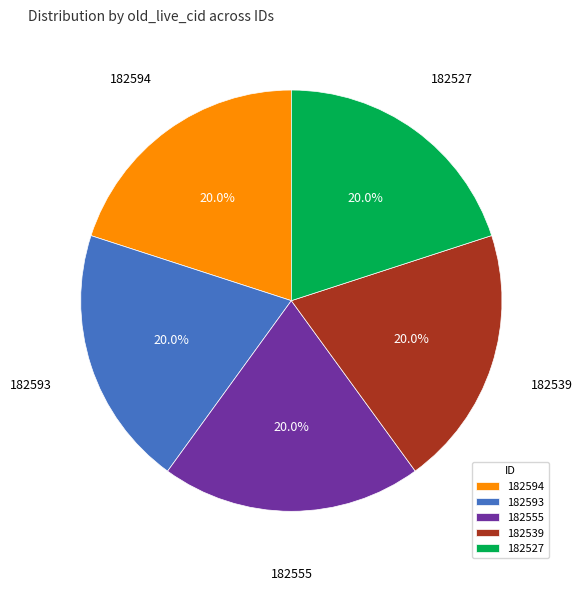

Is it true that 182555 is 30% of the pie?

False